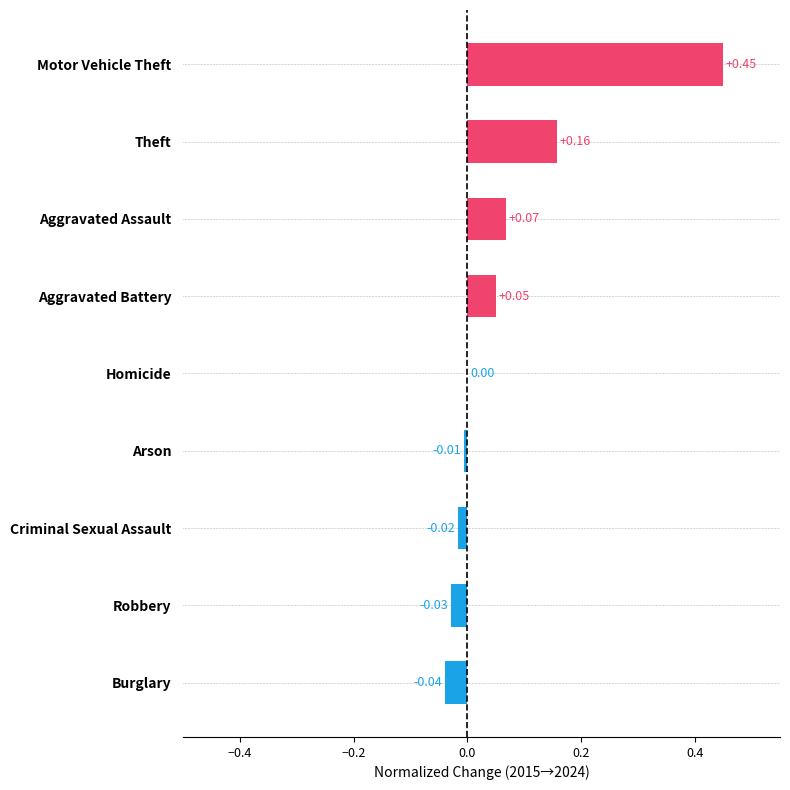

At which category does the chart reach its peak across all series?

Motor Vehicle Theft